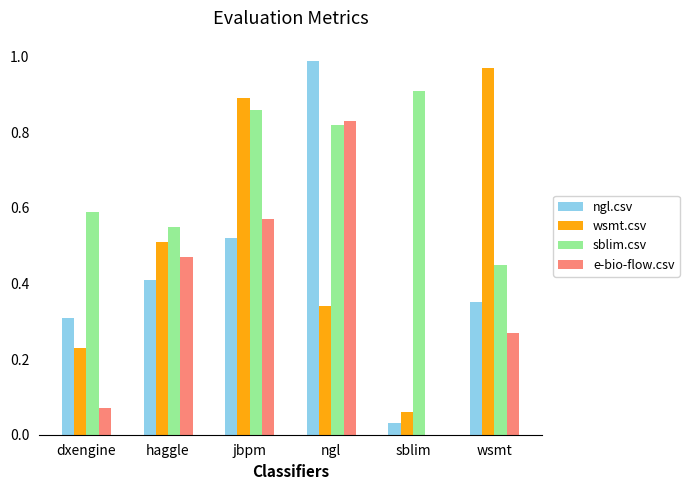

True or false: sblim.csv has a value of 0.3 at haggle.

False